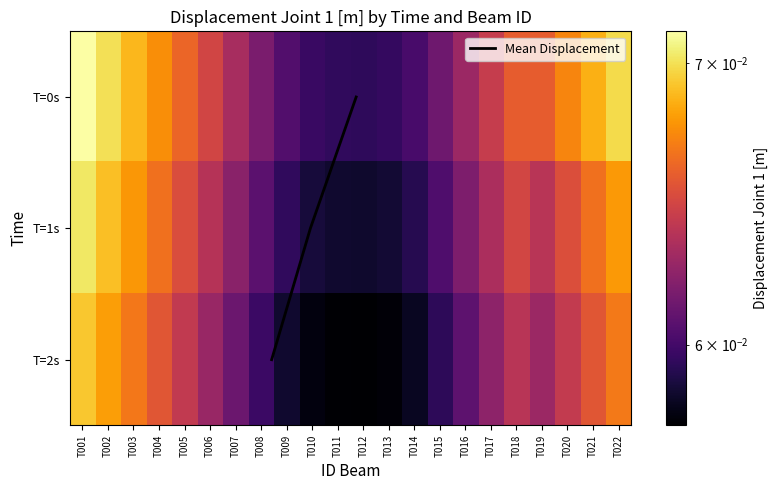

Rank the categories by T=0s value from lowest to highest.

T012, T011, T013, T010, T014, T009, T015, T008, T016, T007, T017, T006, T018, T019, T005, T020, T004, T021, T003, T022, T002, T001